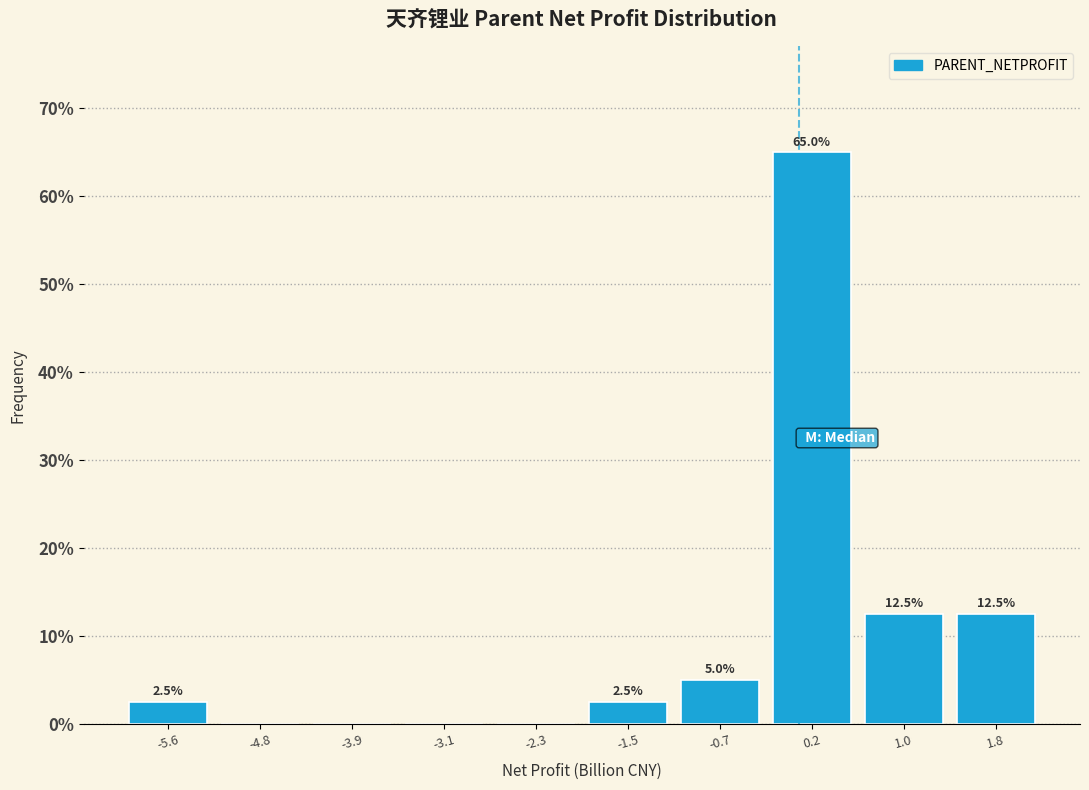

Over which range of the x-axis is the bar tallest?

-0.3 to 0.6